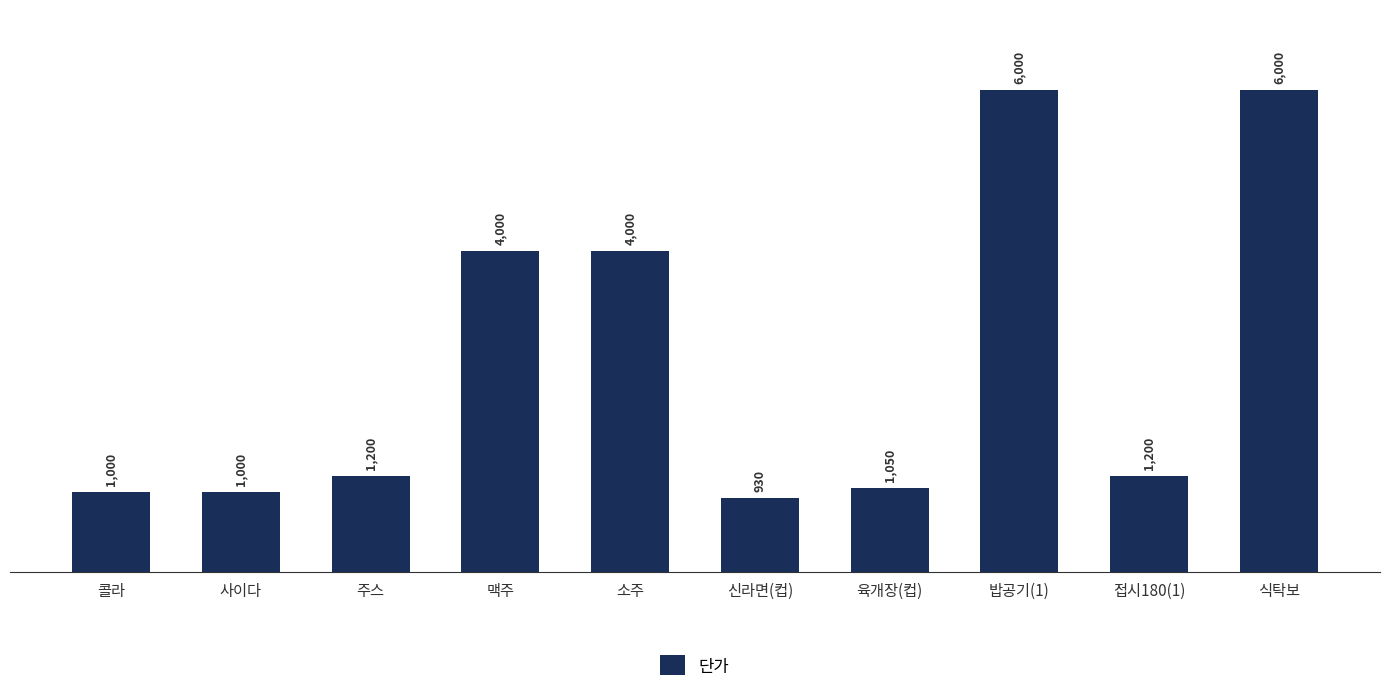

What is the ratio of the value at 접시180(1) to the value at 주스?

1.0